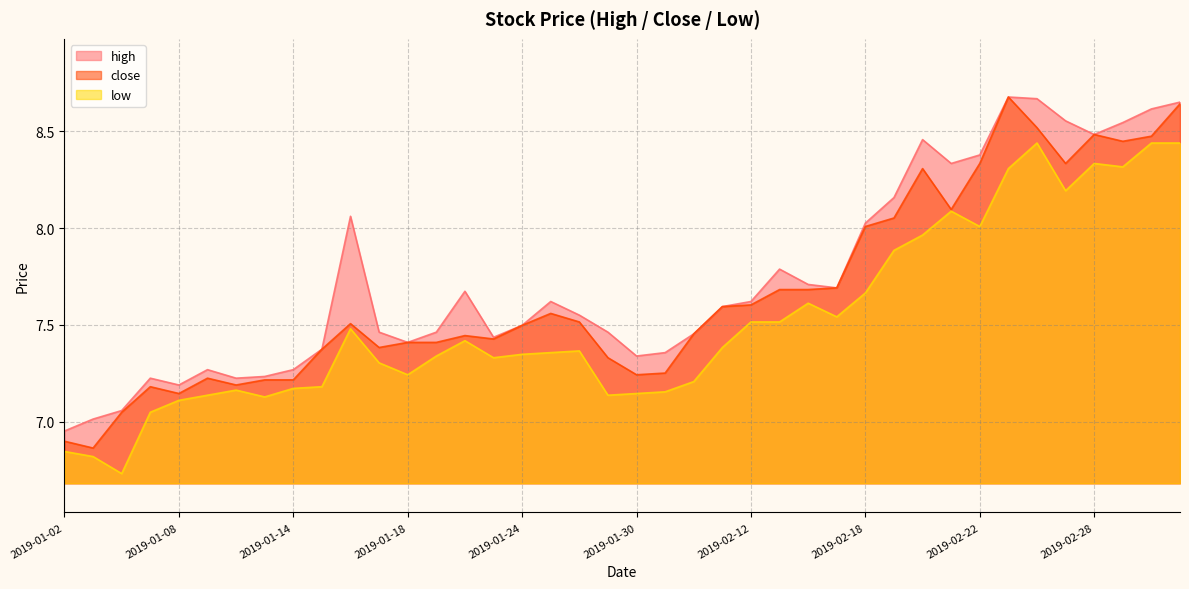

Is the value of close at 2019-02-28 greater than the value of low at 2019-02-15?

Yes